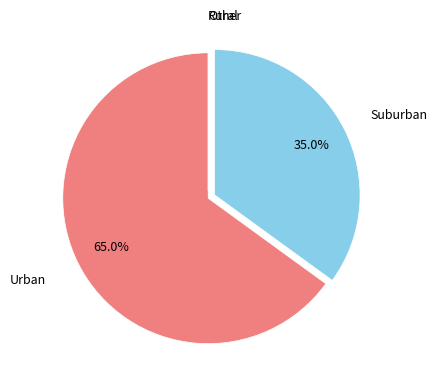

To the nearest percent, what is the average slice percentage?

25%